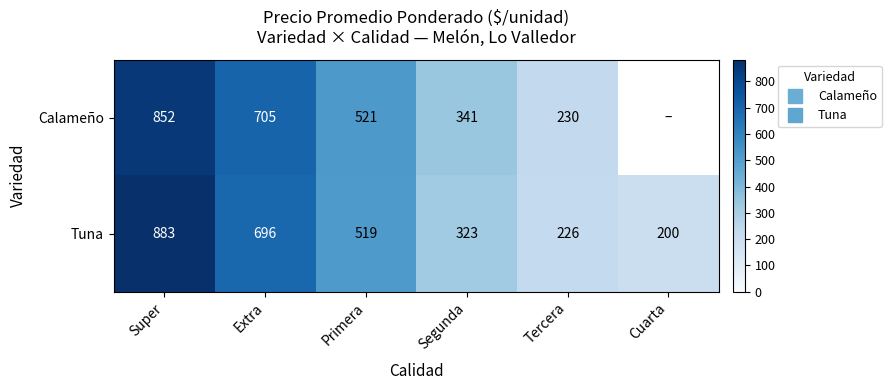

True or false: Tuna has a value of 883.0 at Super.

True